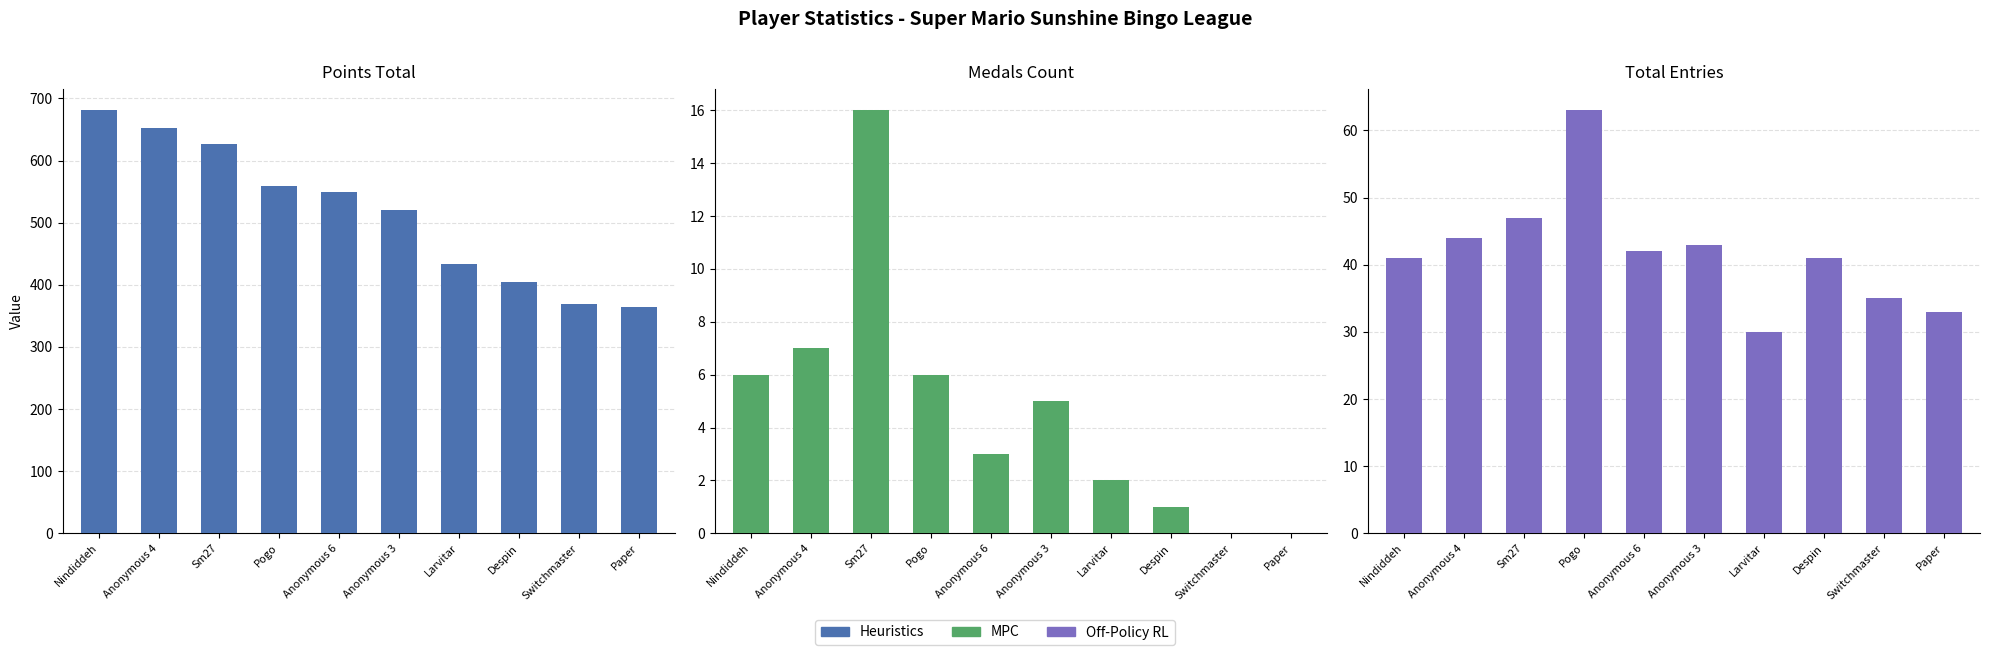

Reading right to left, extract all data points from this chart.

Heuristics: 364	369	404	433	521	549	559	627	652	681
MPC: 0	0	1	2	5	3	6	16	7	6
Off-Policy RL: 33	35	41	30	43	42	63	47	44	41